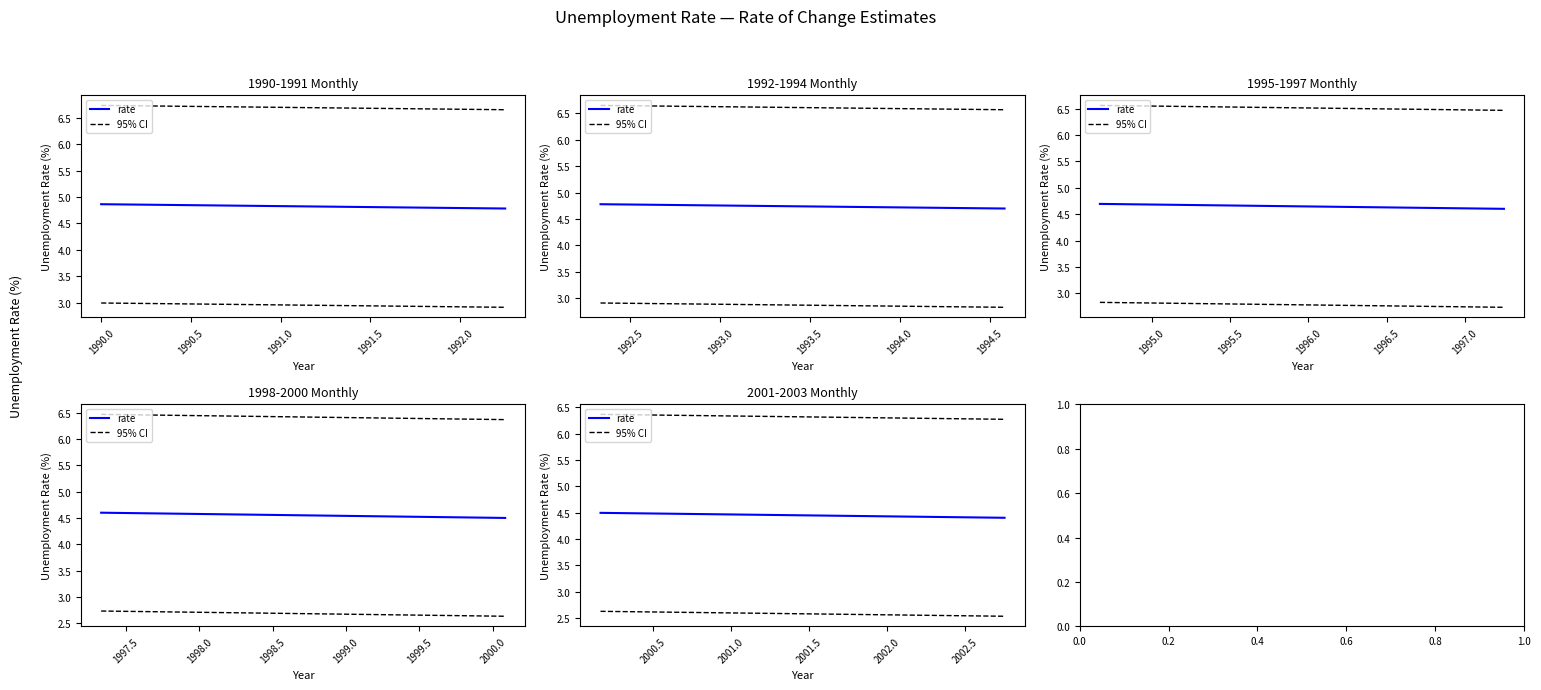

The rate series shows 3.1 at 2001.5. True or false?

False